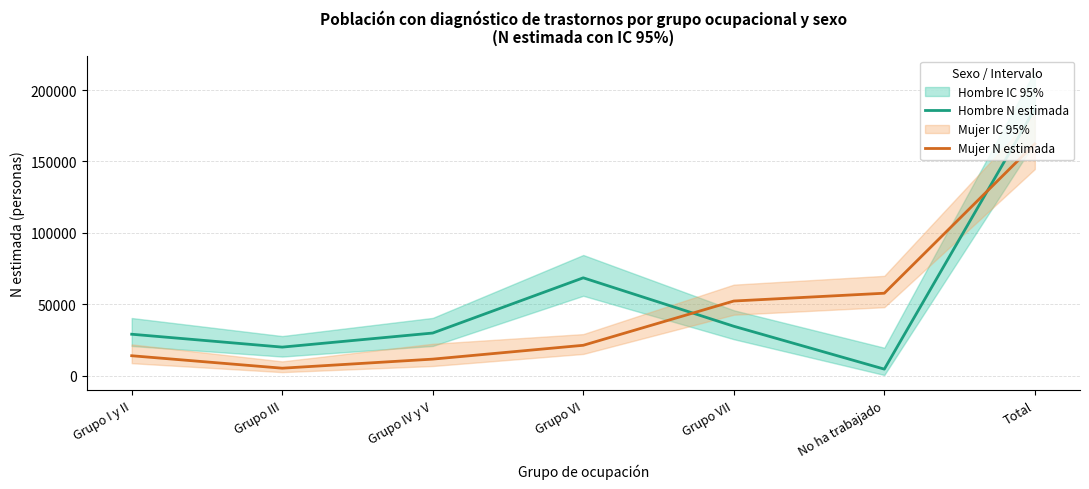

How many lines are shown in the chart?

2